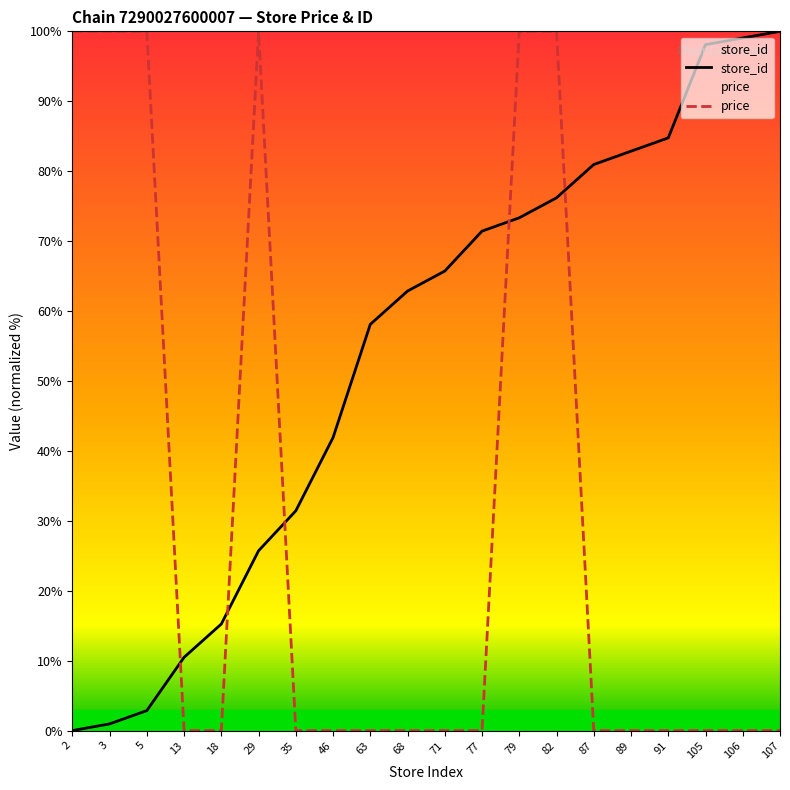

Which series ends up on top after the final intersection of price and store_id?

store_id